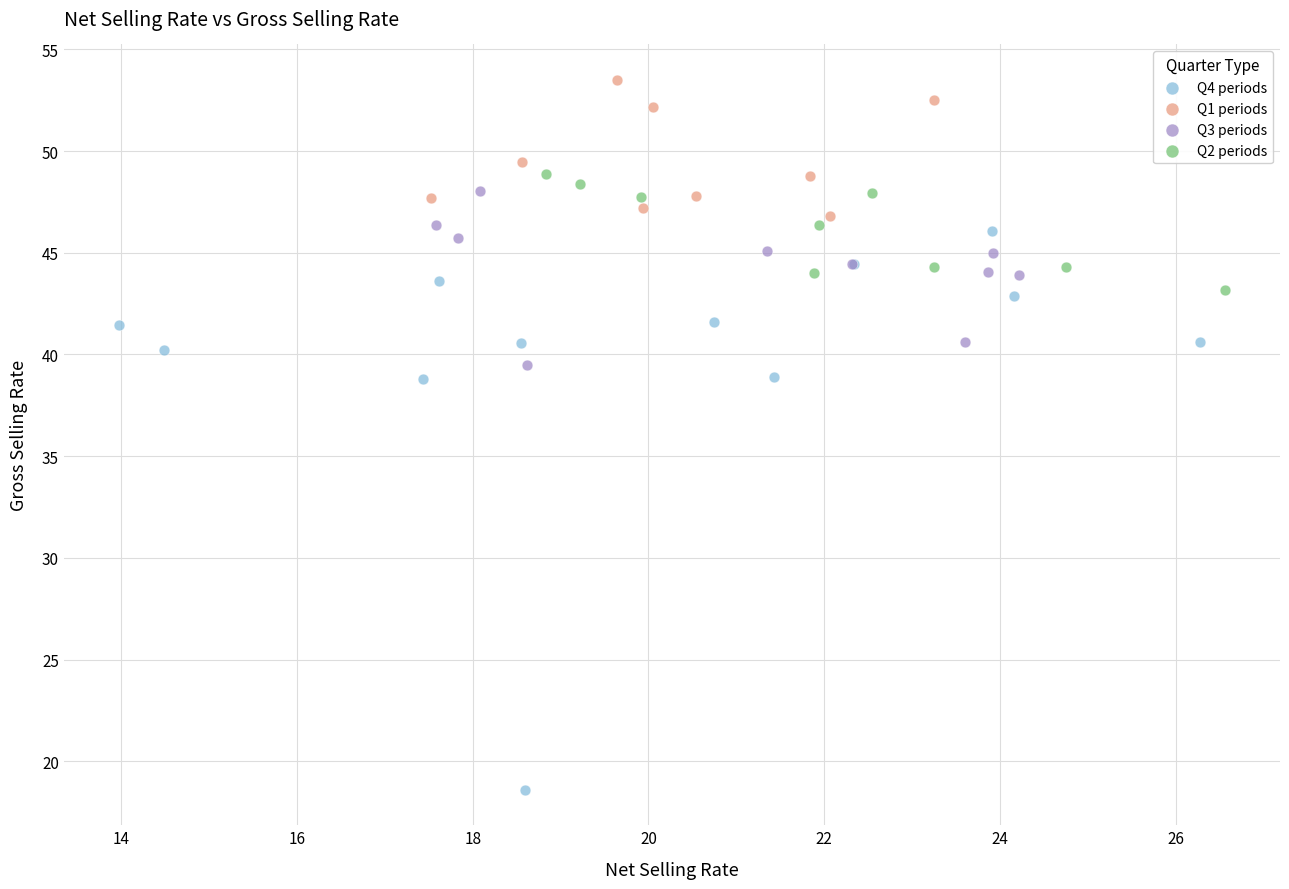

Which series contains the lowest Y value?

Q4 periods